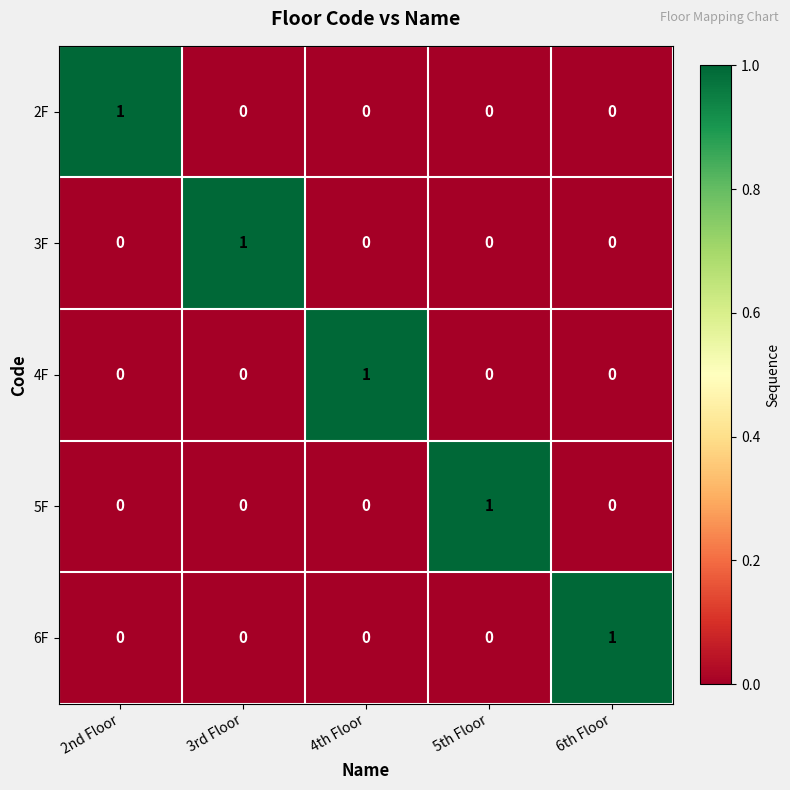

Is the value of 4F at 4th Floor greater than the value of 3F at 5th Floor?

Yes